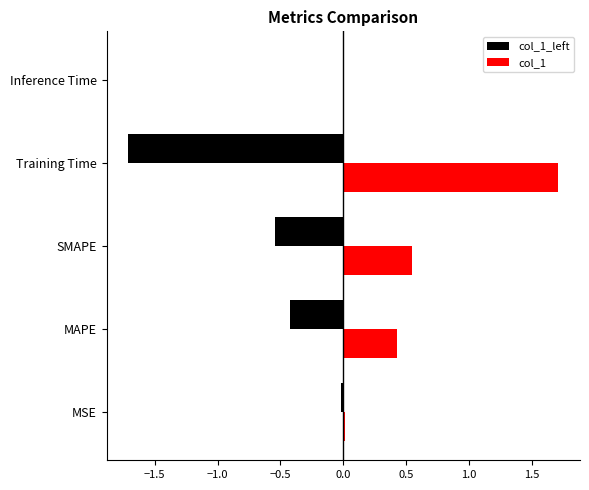

What is the sum of all col_1_left values?

-2.7